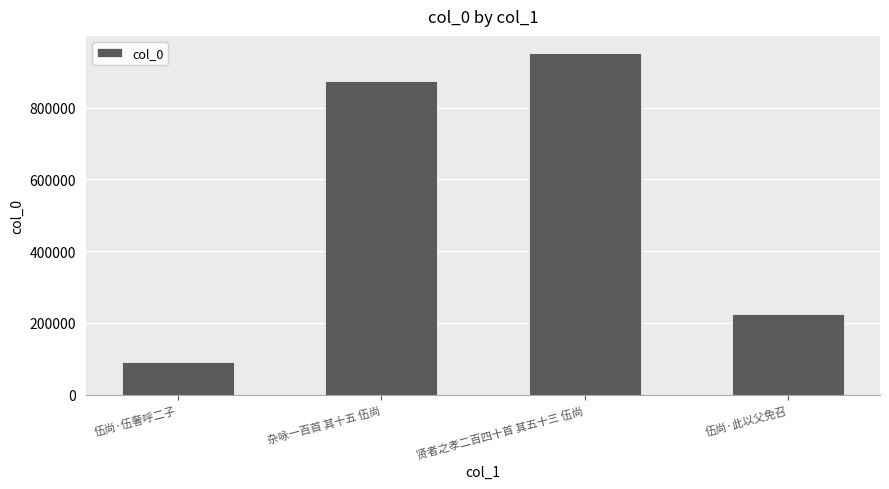

What is the smallest value displayed?

90045